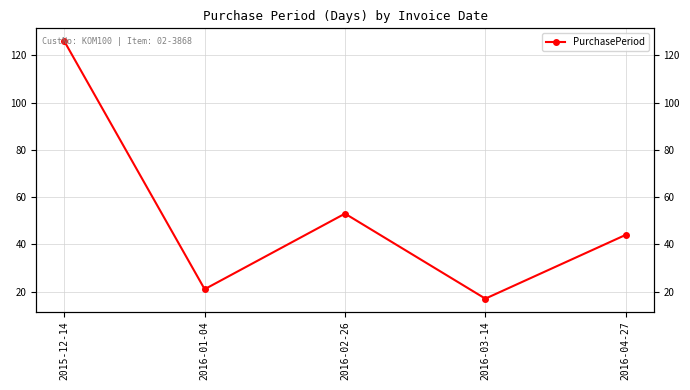

What is the ratio of the value at 2016-01-04 to the value at 2016-03-14?

1.2